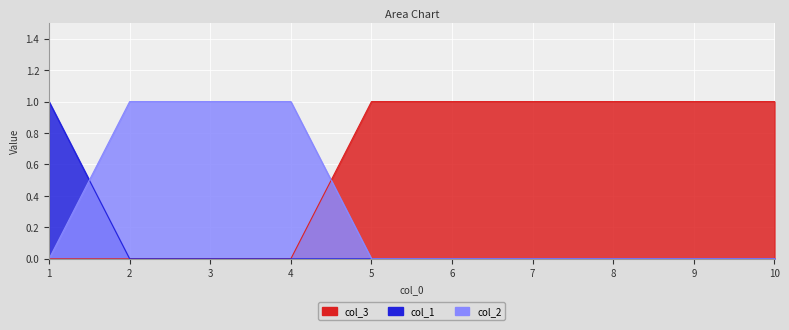

Is it true that col_2 equals 0 at 7?

True